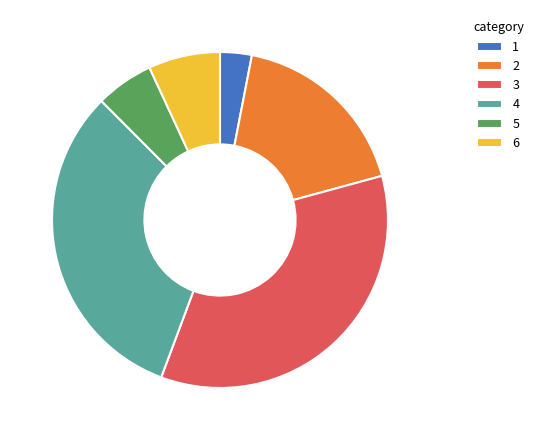

Does 6 account for over 50% of the chart?

No